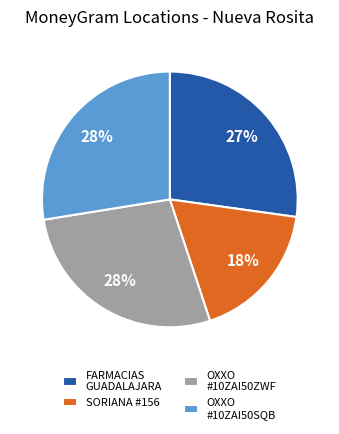

What is the smallest slice in the pie chart?

SORIANA #156